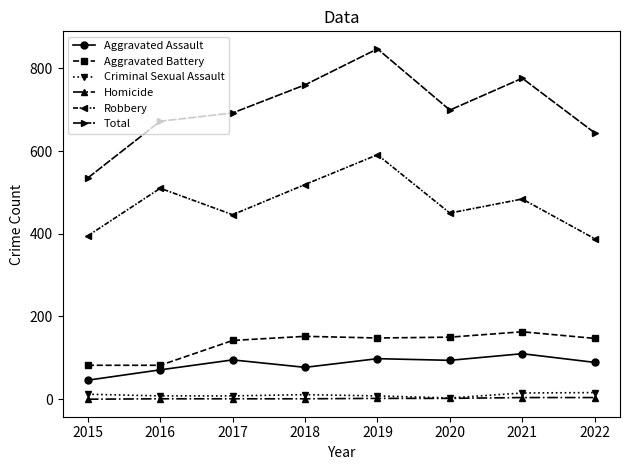

Is it true that Aggravated Assault equals 71 at 2016?

True